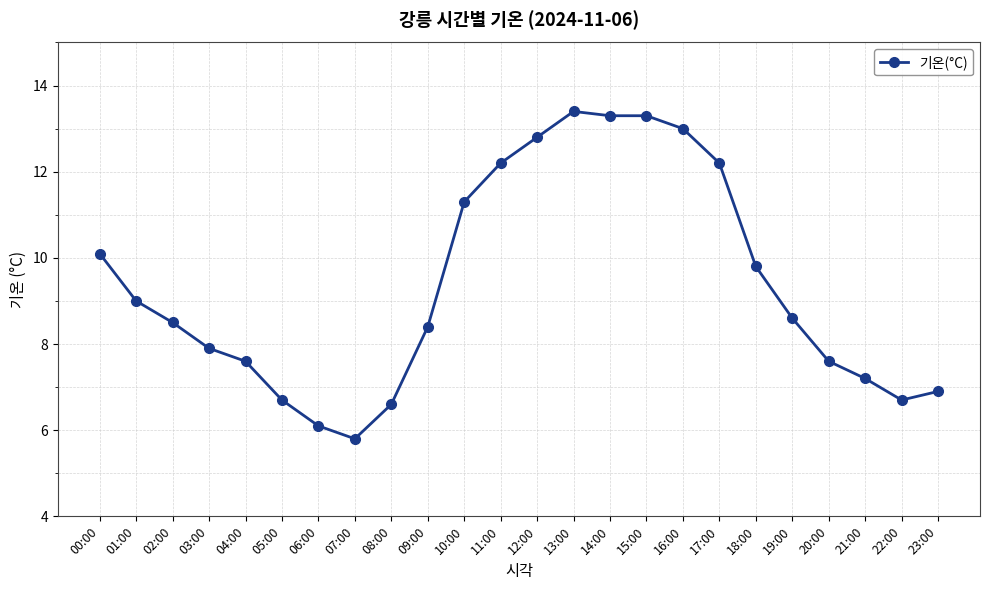

What is the label of the 3rd point from the left?

02:00